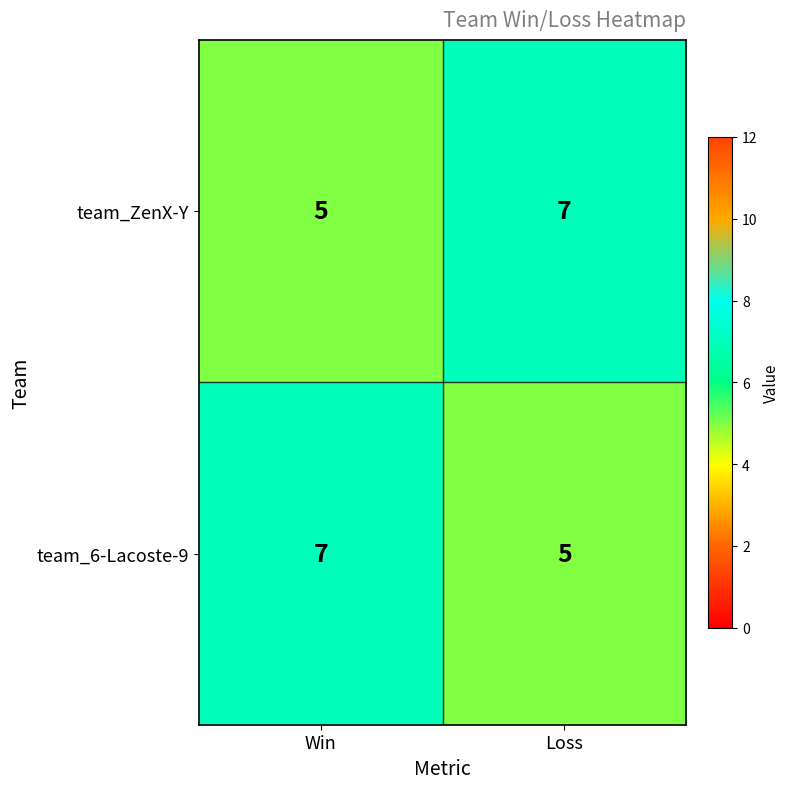

Reading left to right, extract all data points from this chart.

team_ZenX-Y: Win=5	Loss=7
team_6-Lacoste-9: Win=7	Loss=5